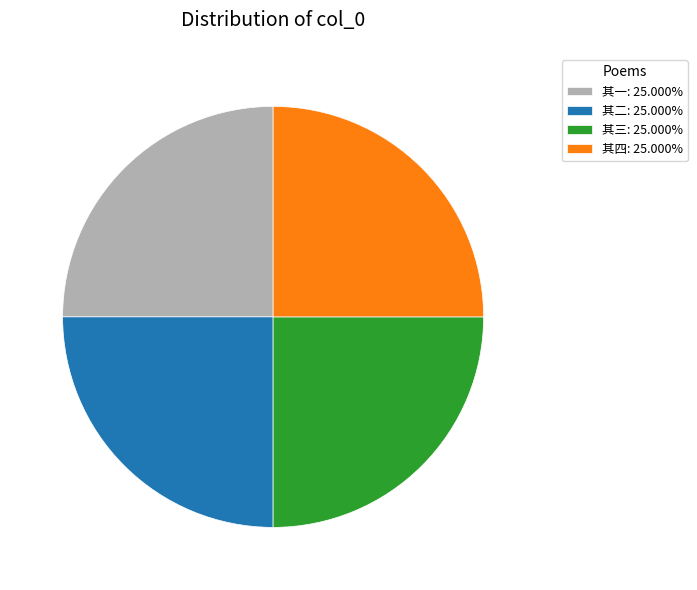

Is there any slice that represents more than half of the pie?

No